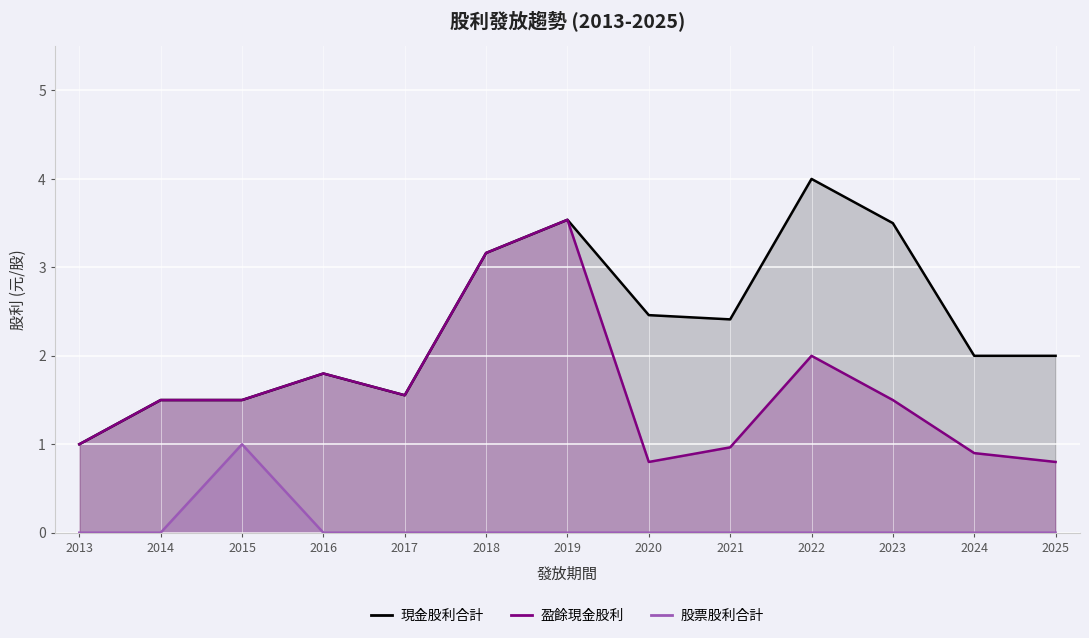

Is the value of 盈餘現金股利 at 2023 greater than the value of 現金股利合計 at 2021?

No